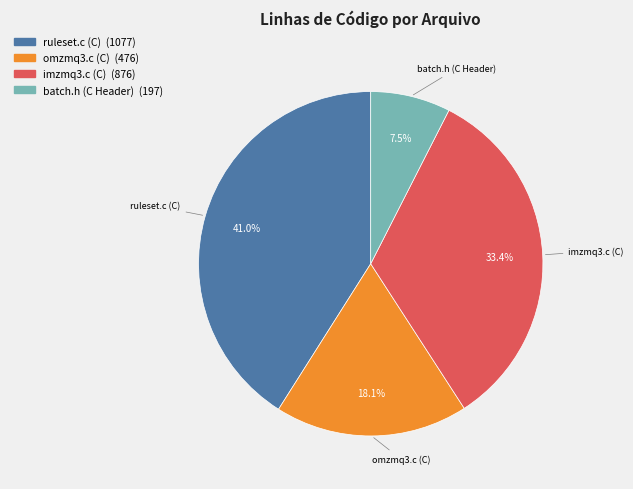

How many slices are in this pie chart?

4